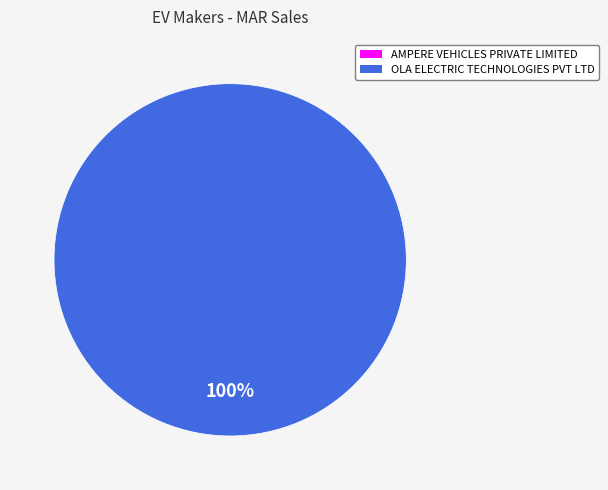

How many slices are in this pie chart?

2